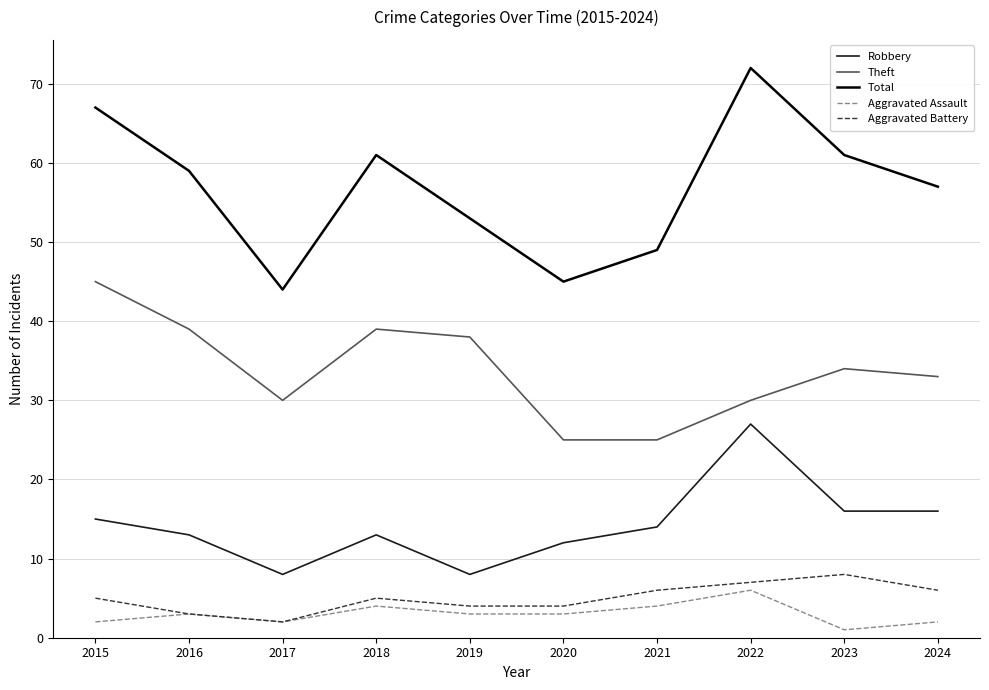

Reading left to right, transcribe all the data shown in this chart.

Robbery: 2015=15	2016=13	2017=8	2018=13	2019=8	2020=12	2021=14	2022=27	2023=16	2024=16
Theft: 2015=45	2016=39	2017=30	2018=39	2019=38	2020=25	2021=25	2022=30	2023=34	2024=33
Total: 2015=67	2016=59	2017=44	2018=61	2019=53	2020=45	2021=49	2022=72	2023=61	2024=57
Aggravated Assault: 2015=2	2016=3	2017=2	2018=4	2019=3	2020=3	2021=4	2022=6	2023=1	2024=2
Aggravated Battery: 2015=5	2016=3	2017=2	2018=5	2019=4	2020=4	2021=6	2022=7	2023=8	2024=6